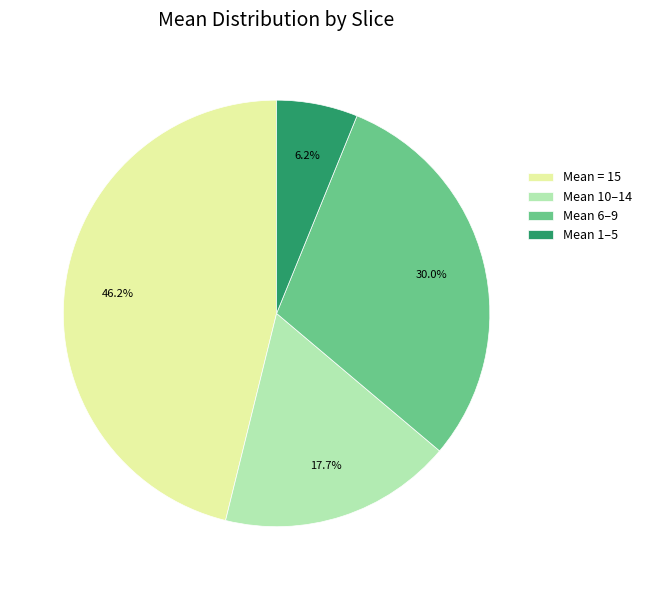

Combined, do Mean 6–9 and Mean = 15 account for over 50%?

Yes